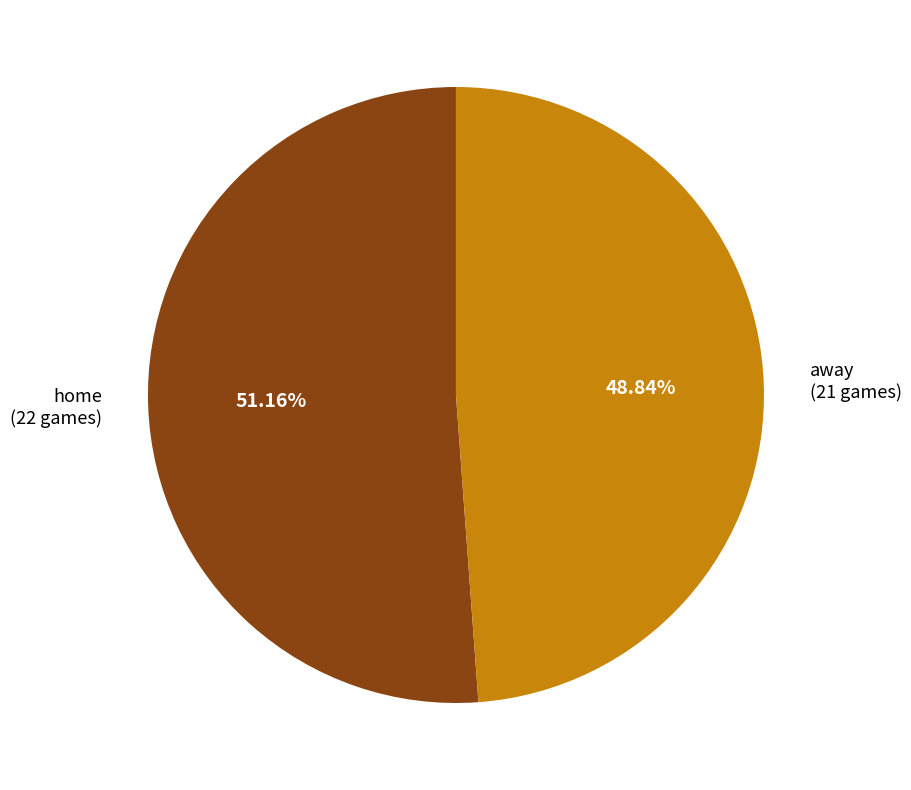

Is there any slice that represents more than half of the pie?

Yes